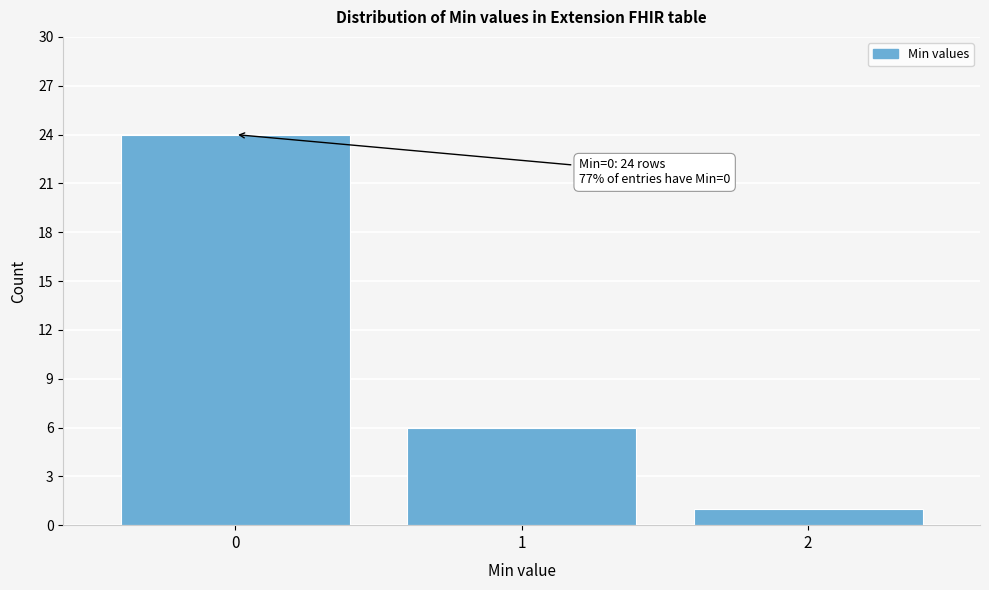

Reading left to right, transcribe all the data shown in this chart.

0=24	1=6	2=1